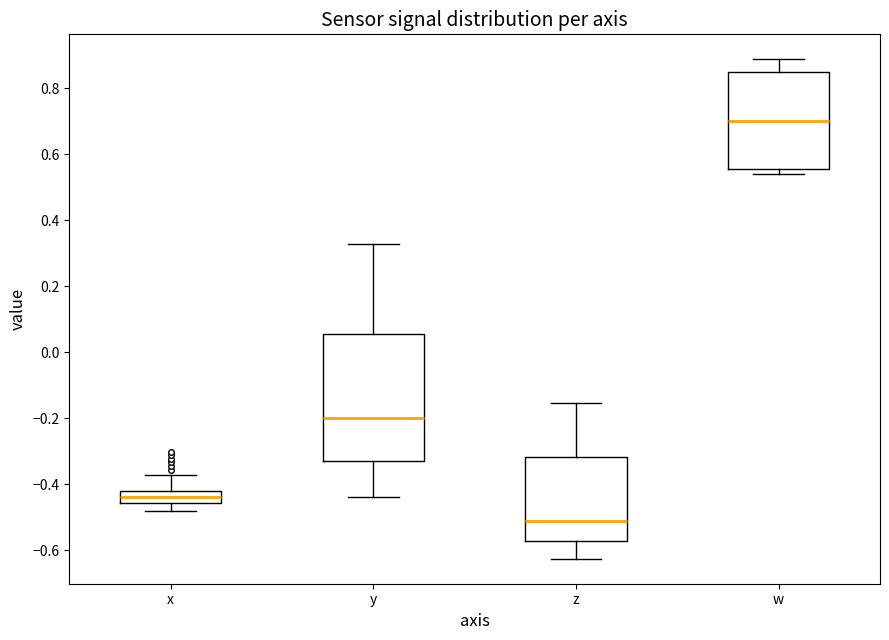

Reading left to right, read every box against the y-axis: the position of its median line, the range the box covers, and the ends of its whiskers. The values are not printed on the chart, so give them approximately, as read against the axis.

x: median -0.44, box -0.46 to -0.42, whiskers -0.48 to -0.38
y: median -0.20, box -0.34 to 0.06, whiskers -0.44 to 0.32
z: median -0.52, box -0.58 to -0.32, whiskers -0.62 to -0.16
w: median 0.70, box 0.56 to 0.84, whiskers 0.54 to 0.88